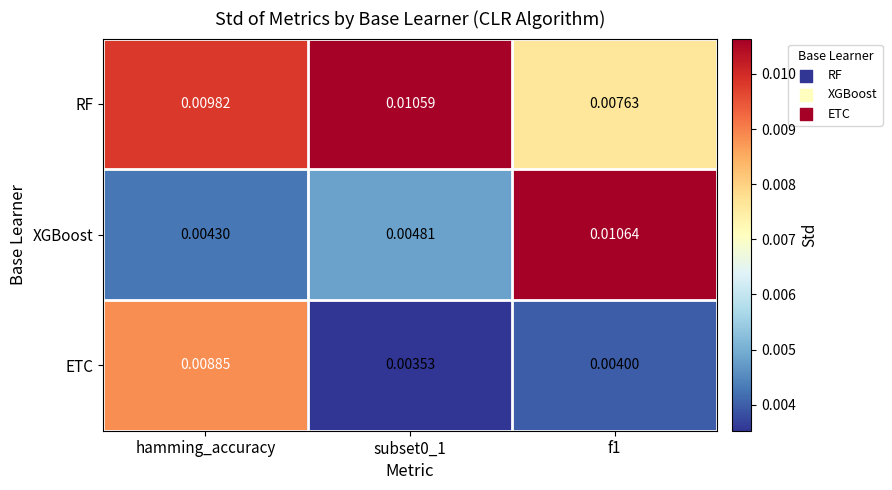

Rank the series at hamming_accuracy from highest to lowest value.

RF, ETC, XGBoost